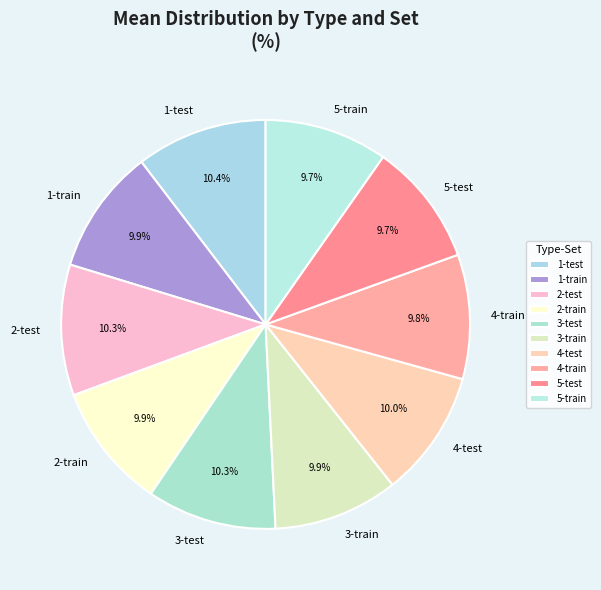

Is it true that 3-train is 10% of the pie?

True